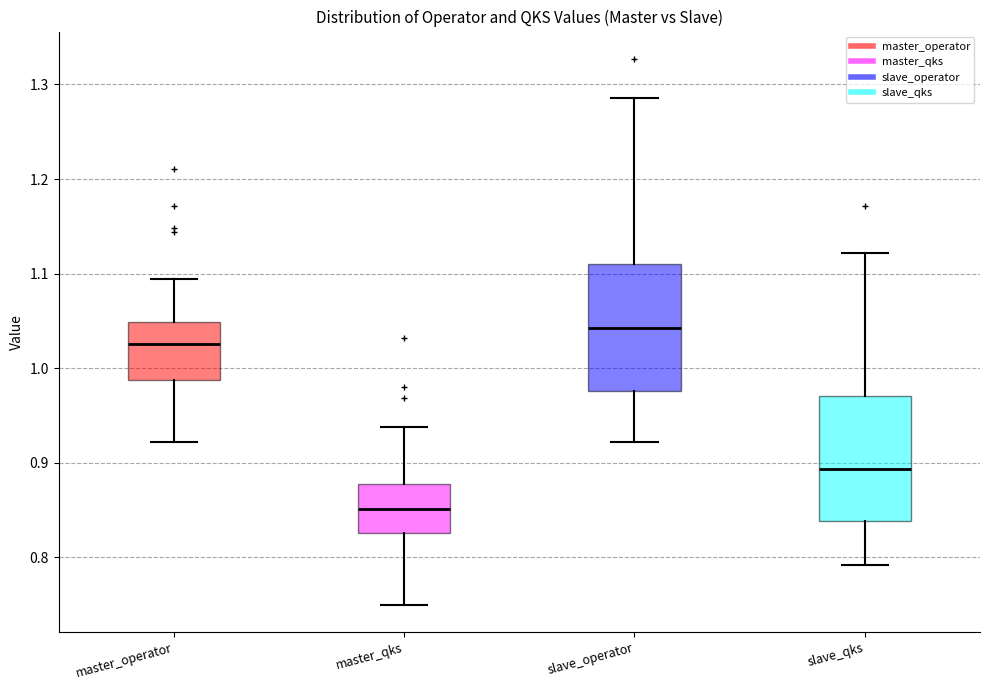

Reading left to right, transcribe this box plot: for each box, give where its median line is, the range the box spans, and where its two whiskers end, as read against the y-axis. The values are not printed on the chart, so give them approximately, as read against the axis.

master_operator: median 1.03, box 0.99 to 1.05, whiskers 0.92 to 1.09
master_qks: median 0.85, box 0.83 to 0.88, whiskers 0.75 to 0.94
slave_operator: median 1.04, box 0.98 to 1.11, whiskers 0.92 to 1.29
slave_qks: median 0.89, box 0.84 to 0.97, whiskers 0.79 to 1.12